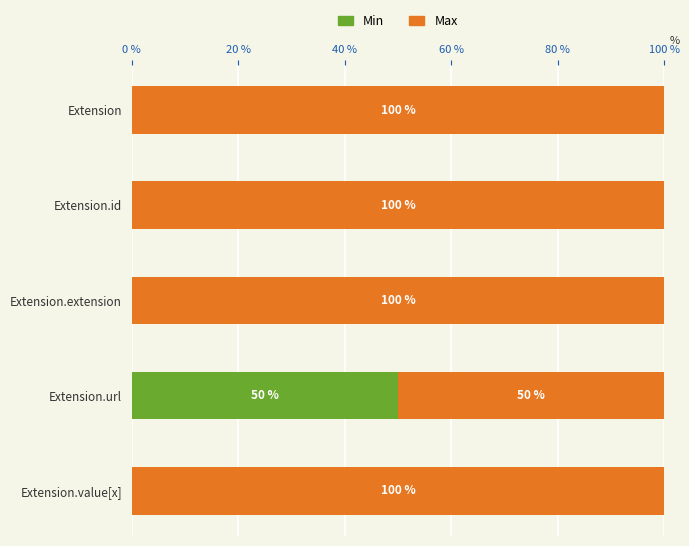

What is the total value across all series at Extension.value[x]?

100